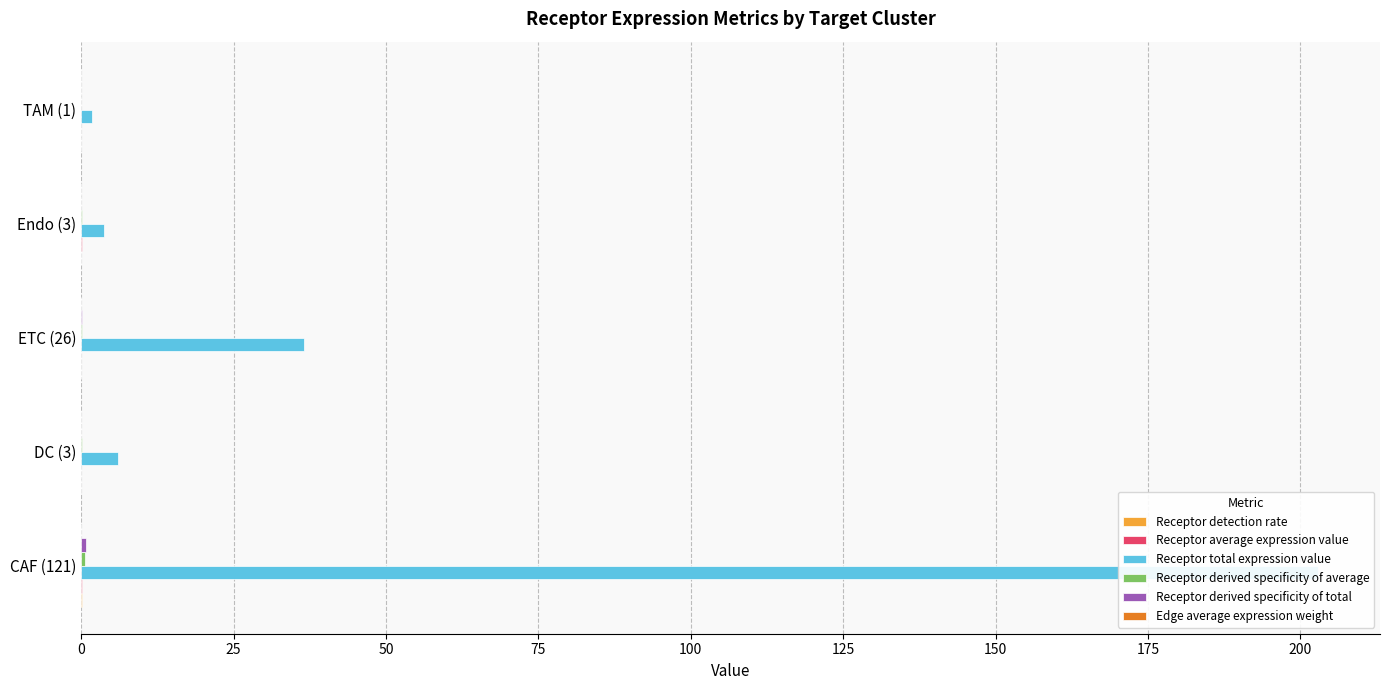

True or false: Receptor detection rate has a value of 0.0 at DC (3).

True